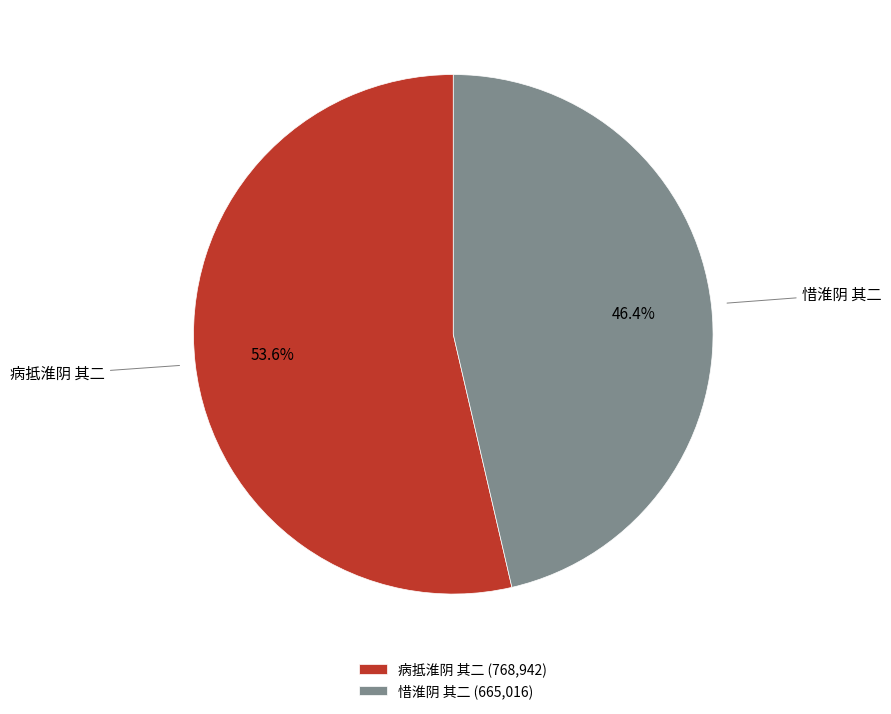

Rank the categories by value from lowest to highest.

惜淮阴 其二, 病抵淮阴 其二